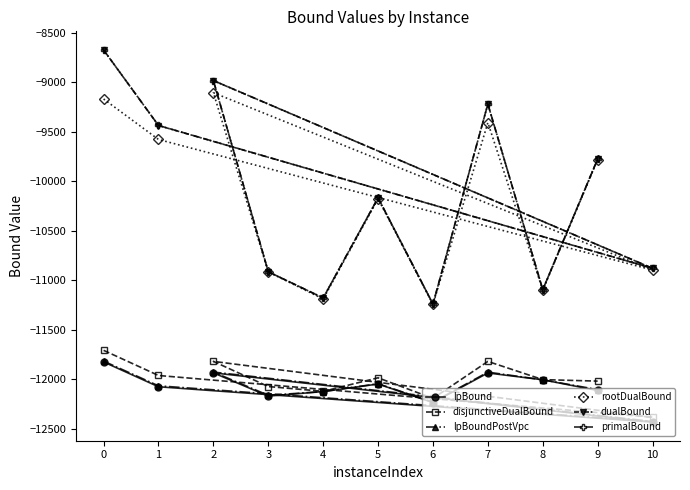

Which series changed the most between 6 and 9?

dualBound